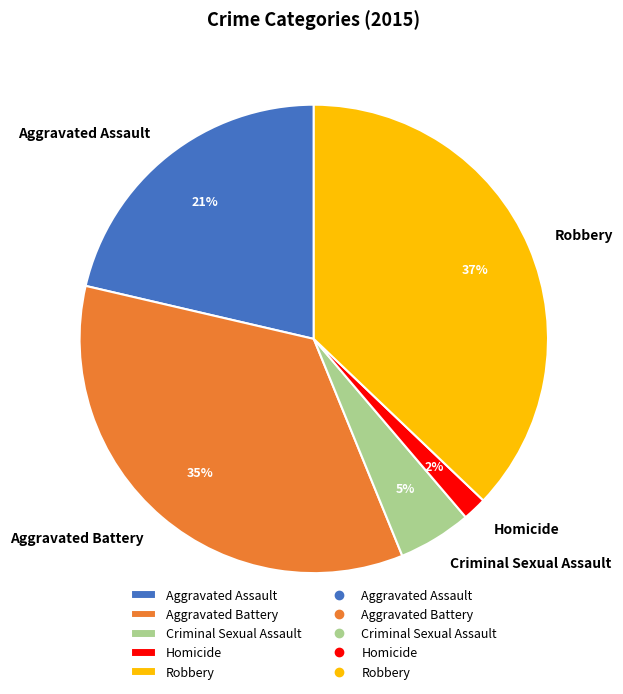

Does Criminal Sexual Assault represent more than half of the total?

No